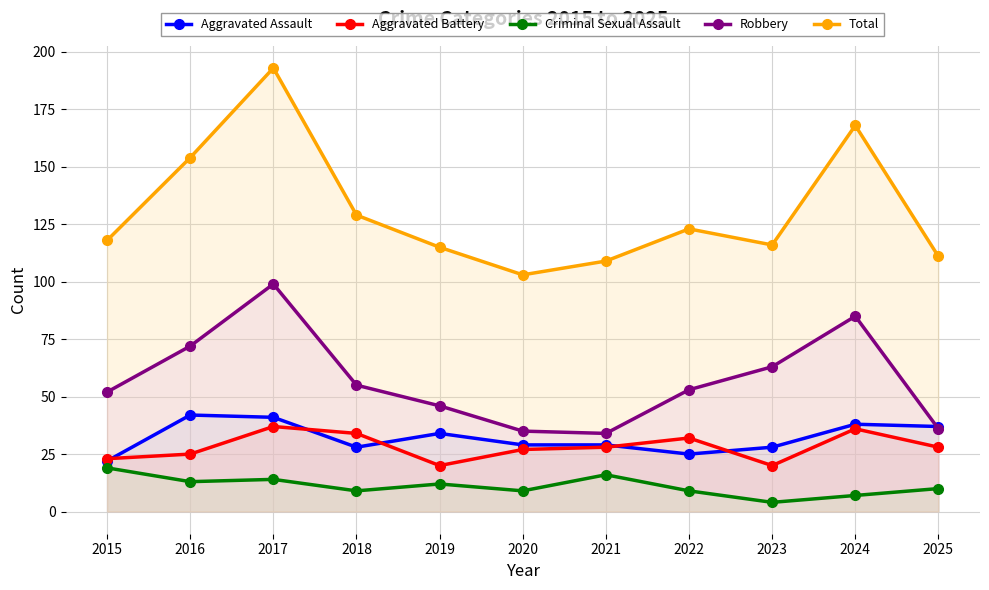

Which category has the highest value across all series?

2017